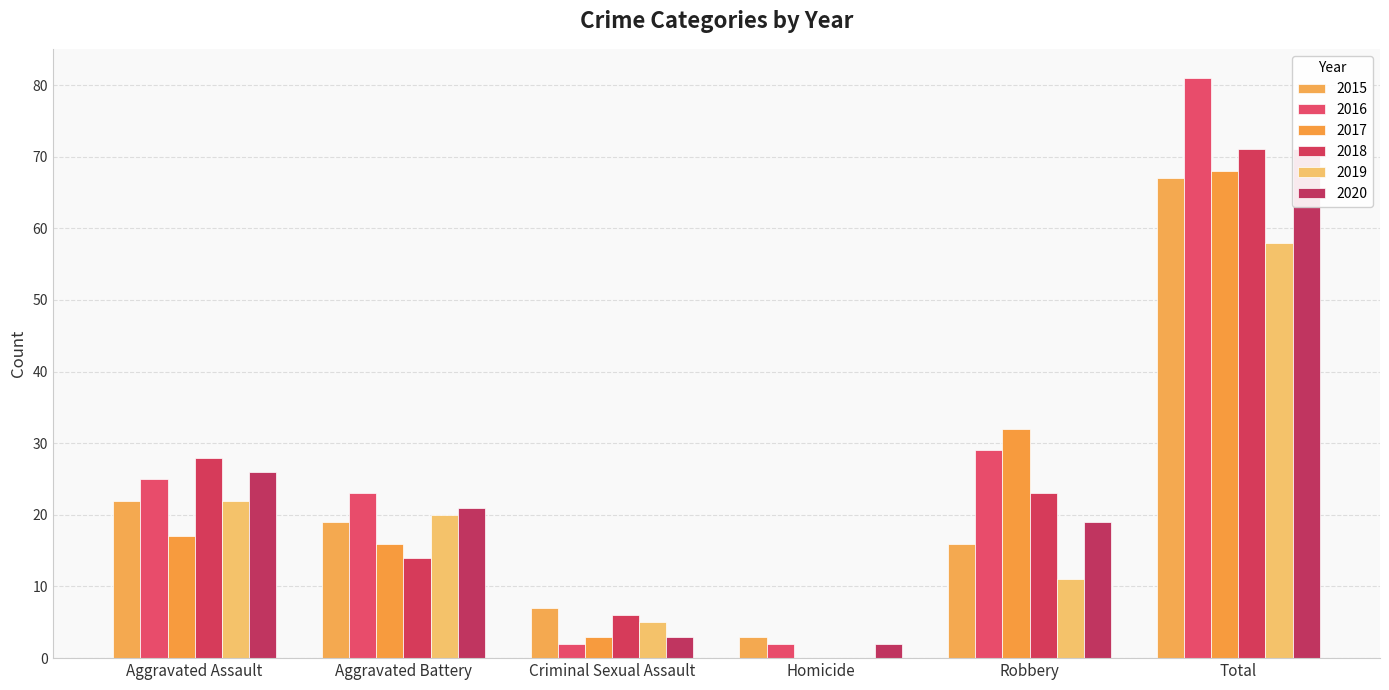

What is the label of the 3rd bar from the right?

Homicide